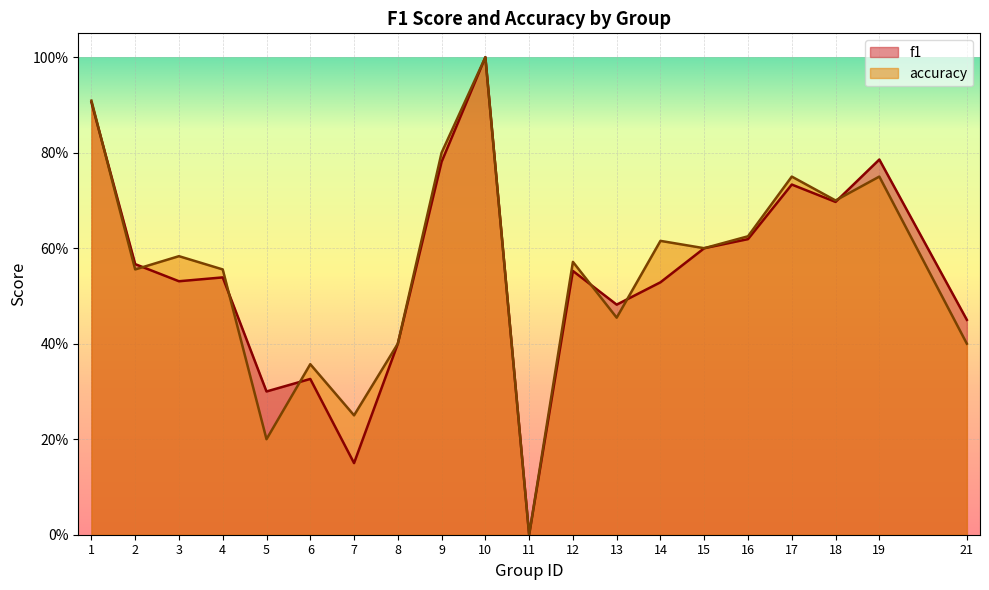

Rank the series by their maximum value, from highest to lowest.

f1, accuracy